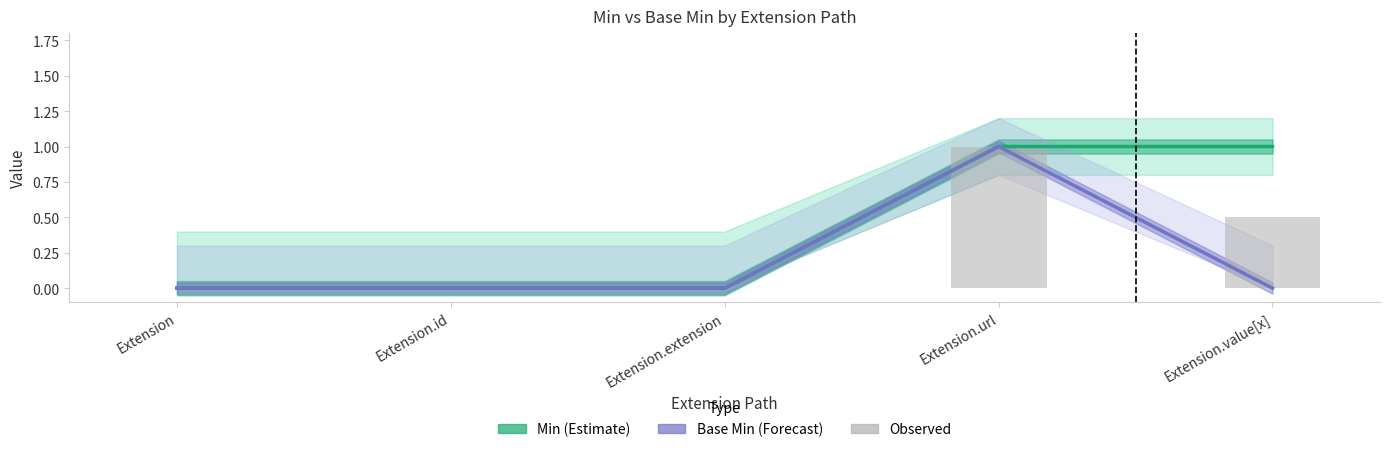

How many series are shown in this chart?

3